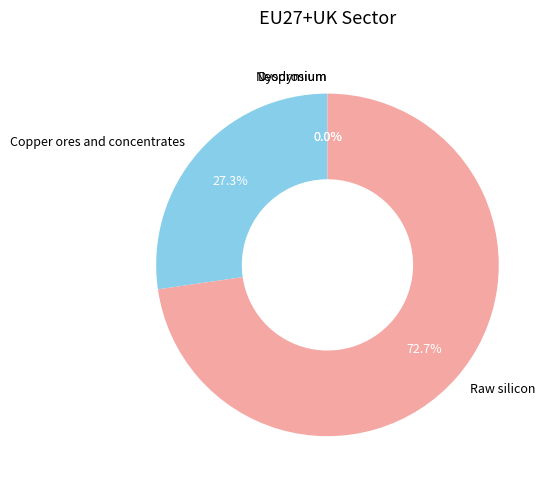

To the nearest percent, what is the difference between the largest and smallest slice percentages?

73%